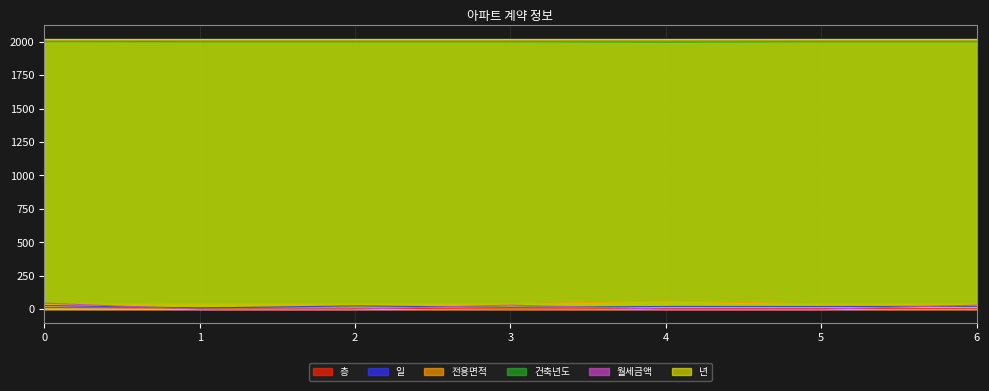

What is the highest value of the 년 series?

2022.0